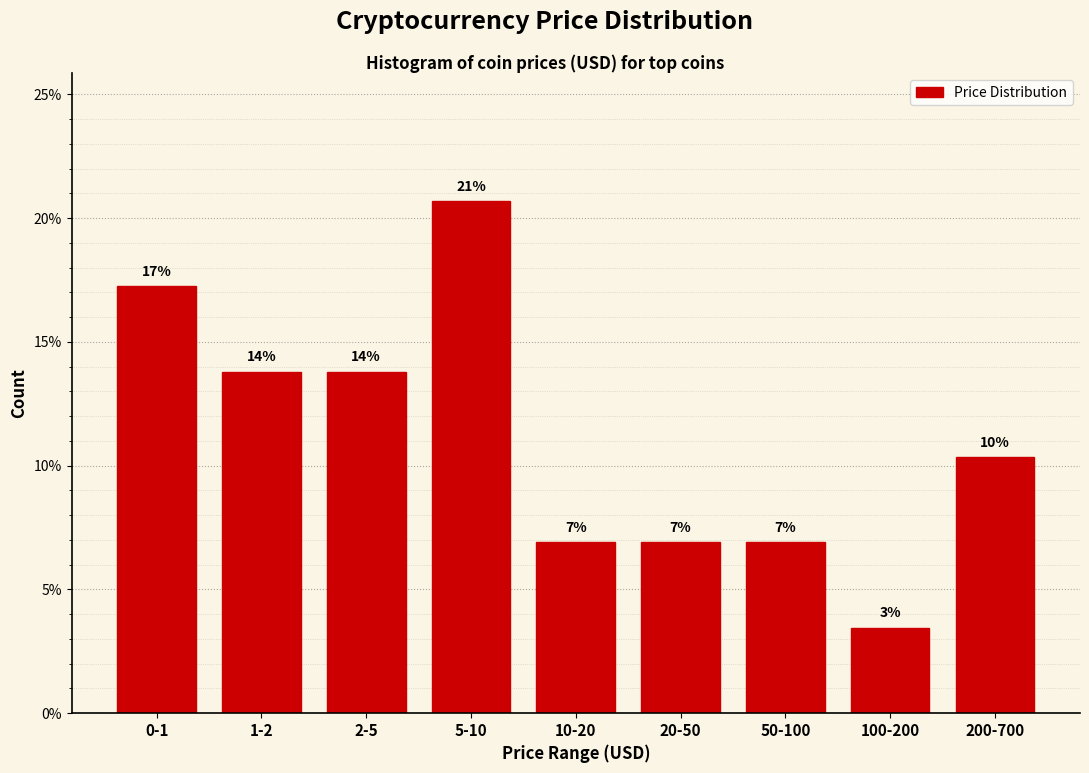

Are the bars horizontal?

No